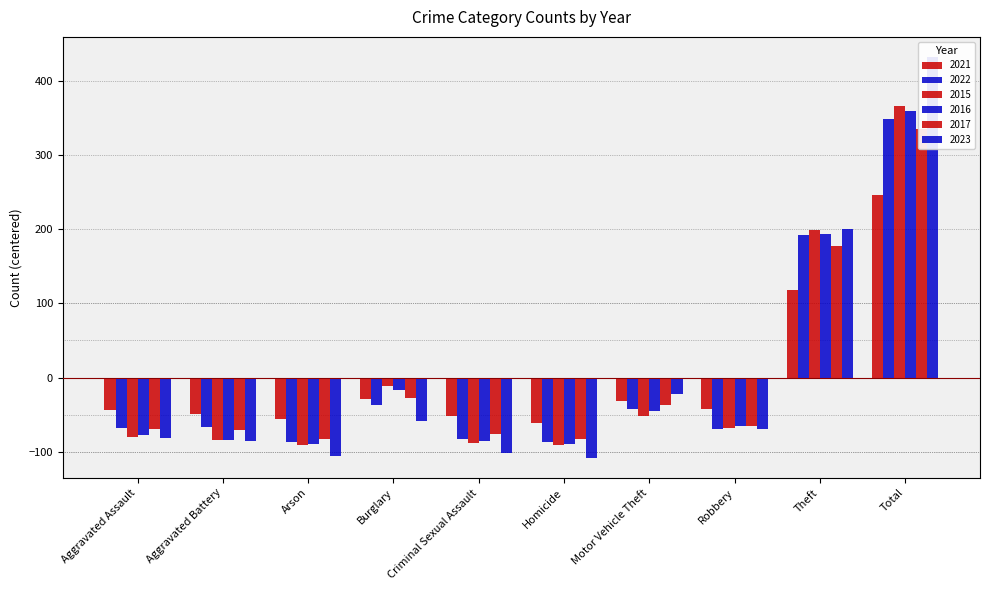

What is the spread (max minus min) of values at Aggravated Battery?

35.4